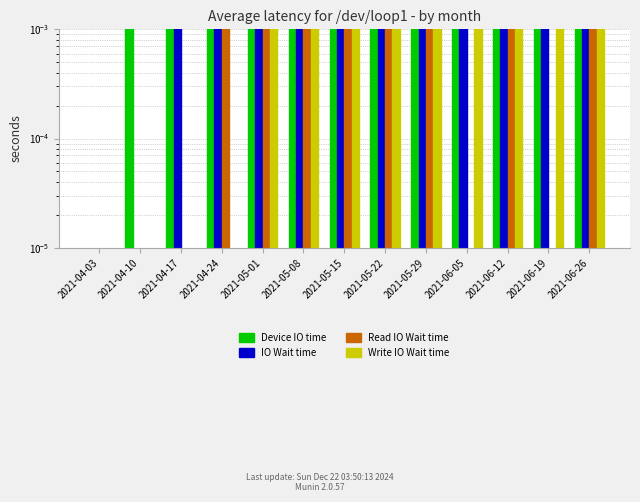

Reading left to right, transcribe all the data shown in this chart.

Device IO time: 0.0	0.1	0.1	0.1	0.1	0.1	0.1	0.1	0.1	0.1	0.1	0.1	0.1
IO Wait time: 0.0	0.0	0.1	0.1	0.1	0.1	0.1	0.1	0.1	0.1	0.1	0.1	0.1
Read IO Wait time: 0.0	0.0	0.0	0.0	0.0	0.0	0.0	0.0	0.0	0.0	0.0	0.0	0.0
Write IO Wait time: 0.0	0.0	0.0	0.0	0.0	0.0	0.0	0.0	0.0	0.0	0.0	0.0	0.0